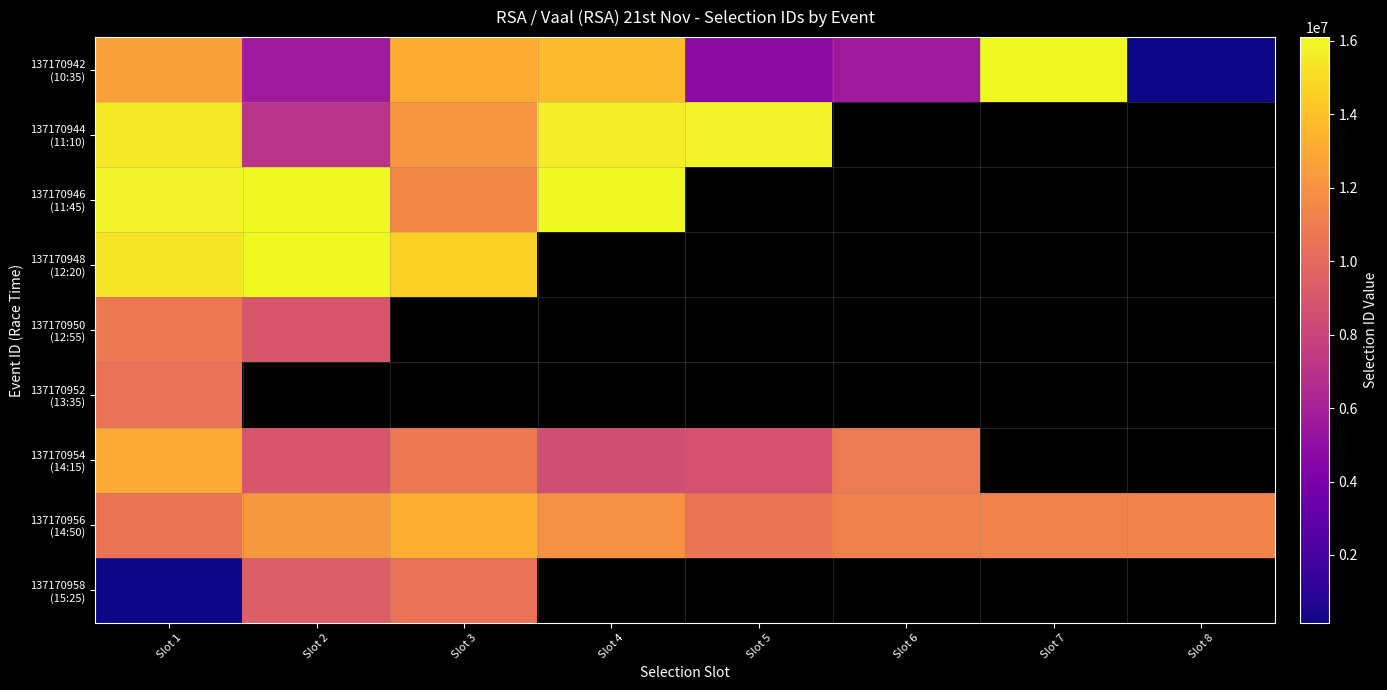

Between Slot 5 and Slot 8, which series saw the biggest shift?

137170942 (10:35)